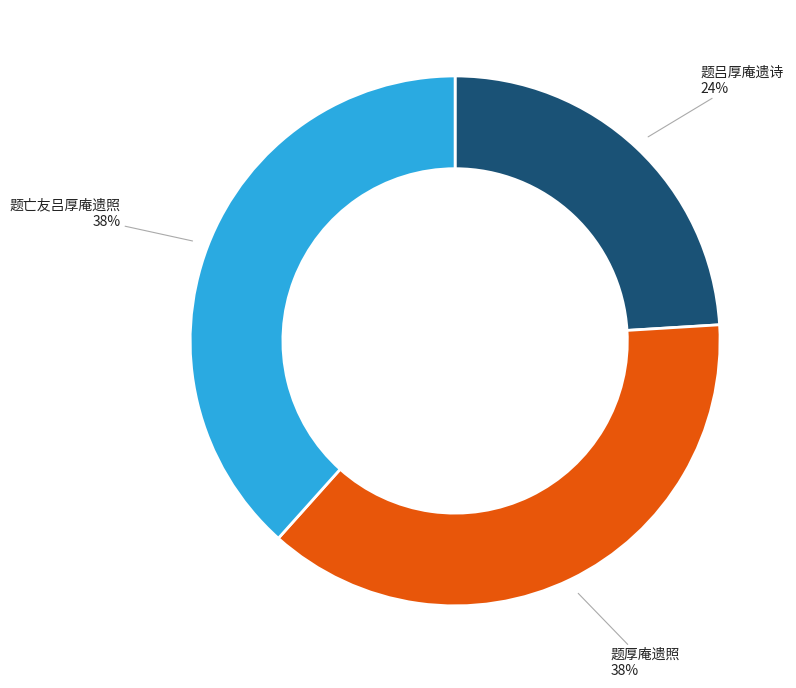

Which category has the smallest portion of the pie?

题吕厚庵遗诗